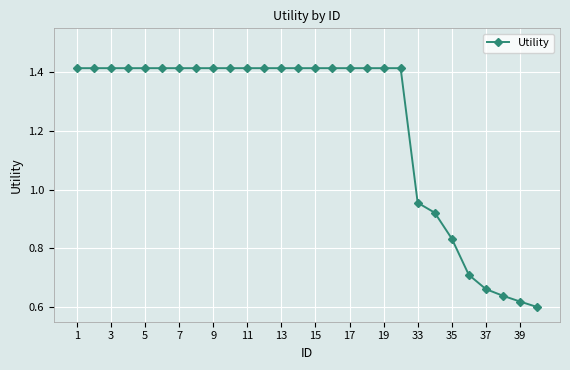

What is the sum of all values?

34.2